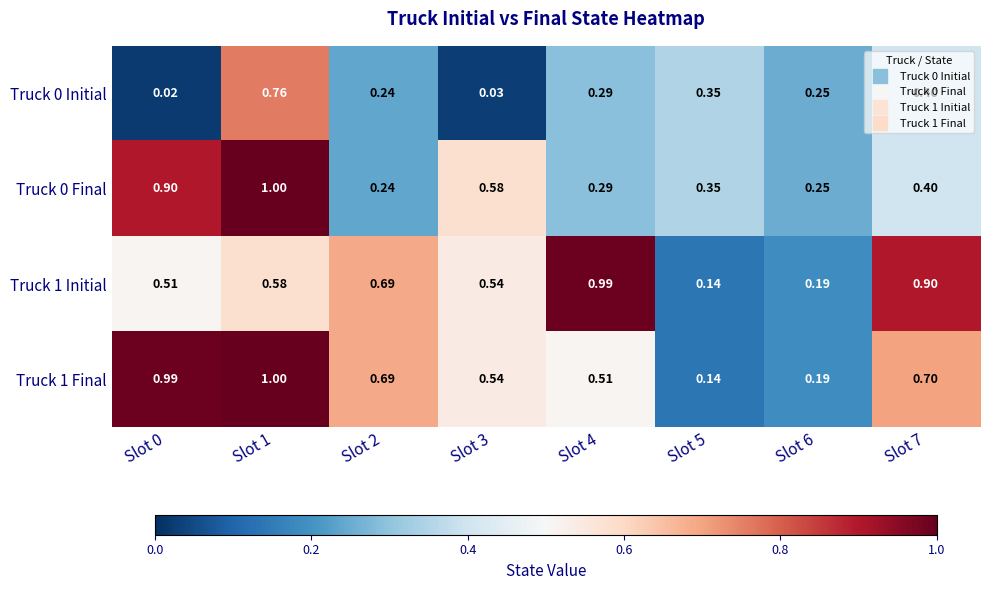

Is the value of Truck 1 Final at Slot 6 greater than the value of Truck 0 Final at Slot 3?

No